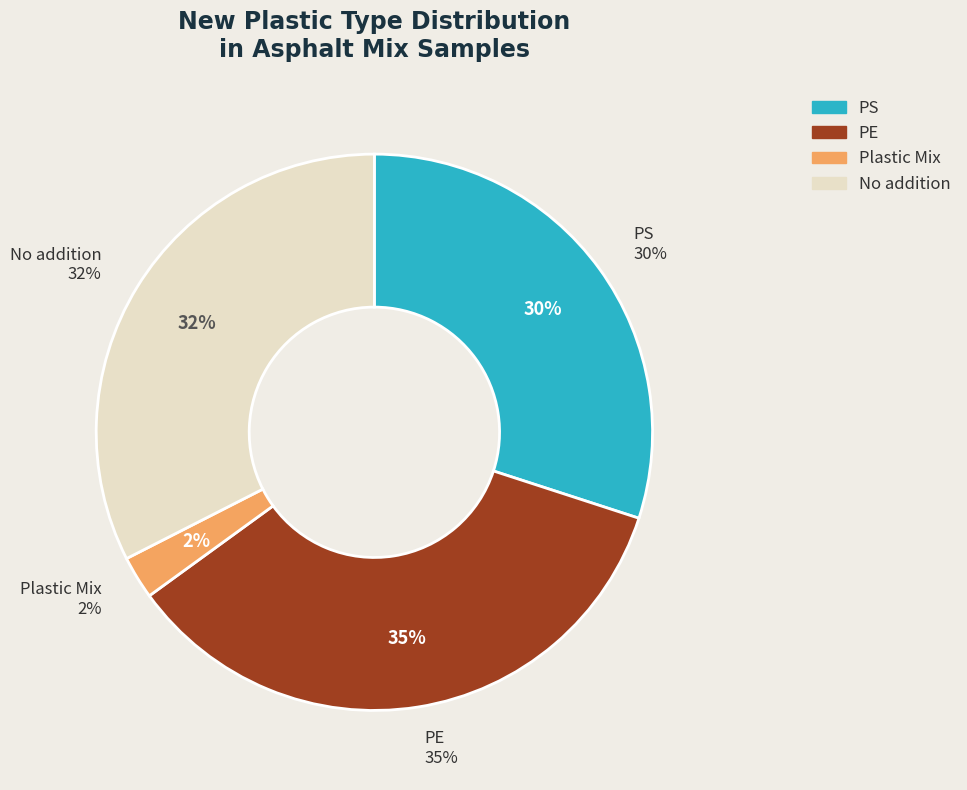

What is the smallest slice in the pie chart?

Plastic Mix